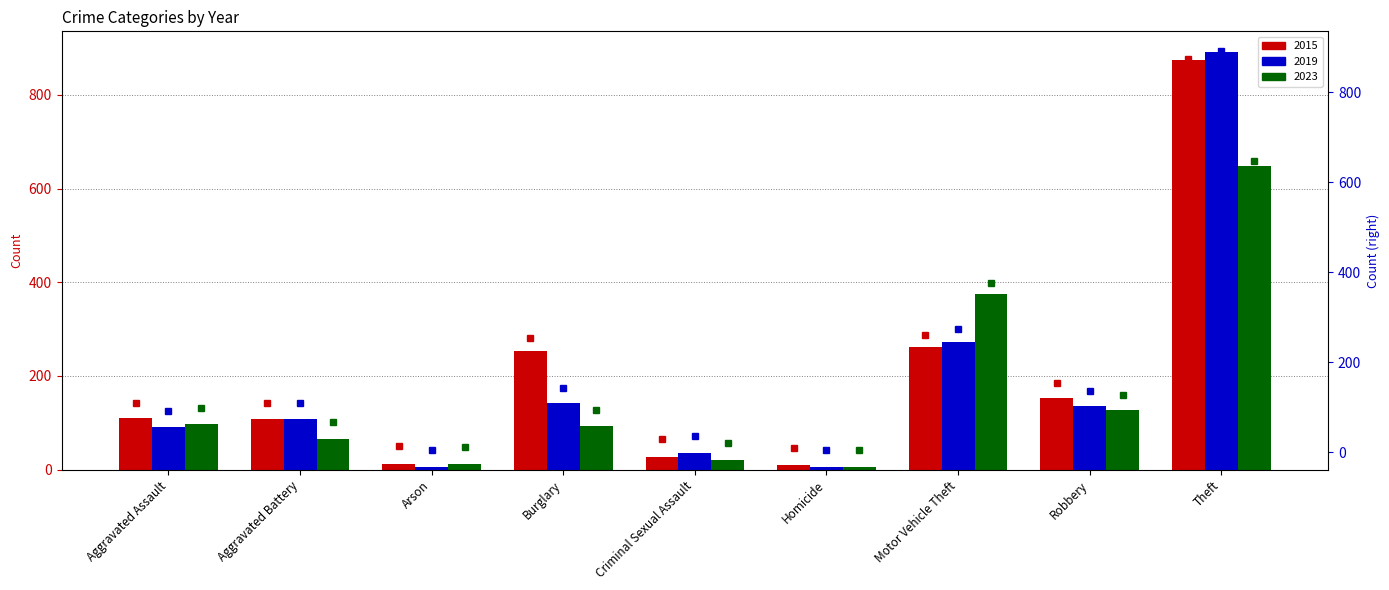

Reading right to left, transcribe all the data shown in this chart.

2015 (marker): 874	154	261	9	28	254	13	108	110
2019 (marker): 891	135	273	5	35	143	5	108	92
2023 (marker): 648	127	375	5	21	94	12	66	97